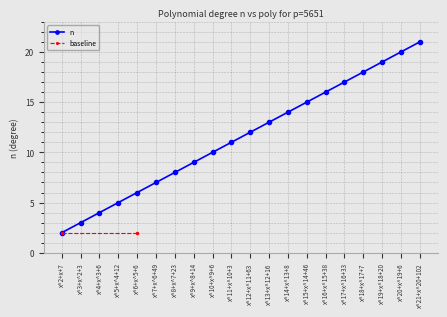

Which has a higher value, x^15+x^14+46 or x^20+x^19+6?

x^20+x^19+6